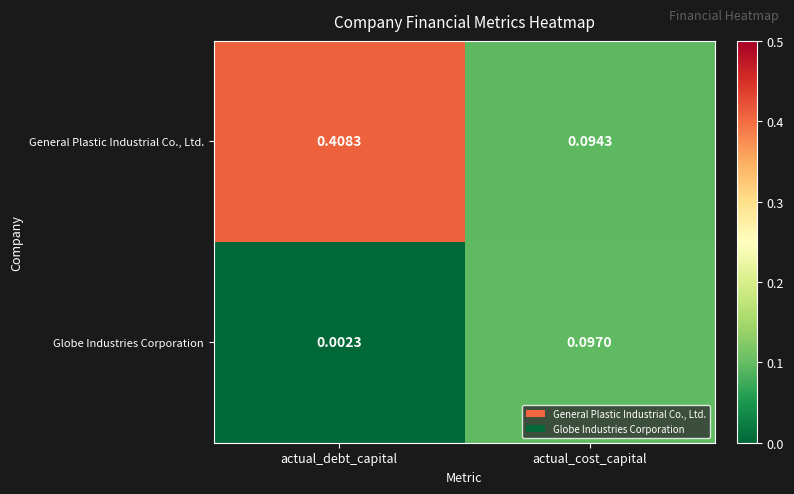

Is the value of Globe Industries Corporation at actual_debt_capital greater than the value of General Plastic Industrial Co., Ltd. at actual_cost_capital?

No